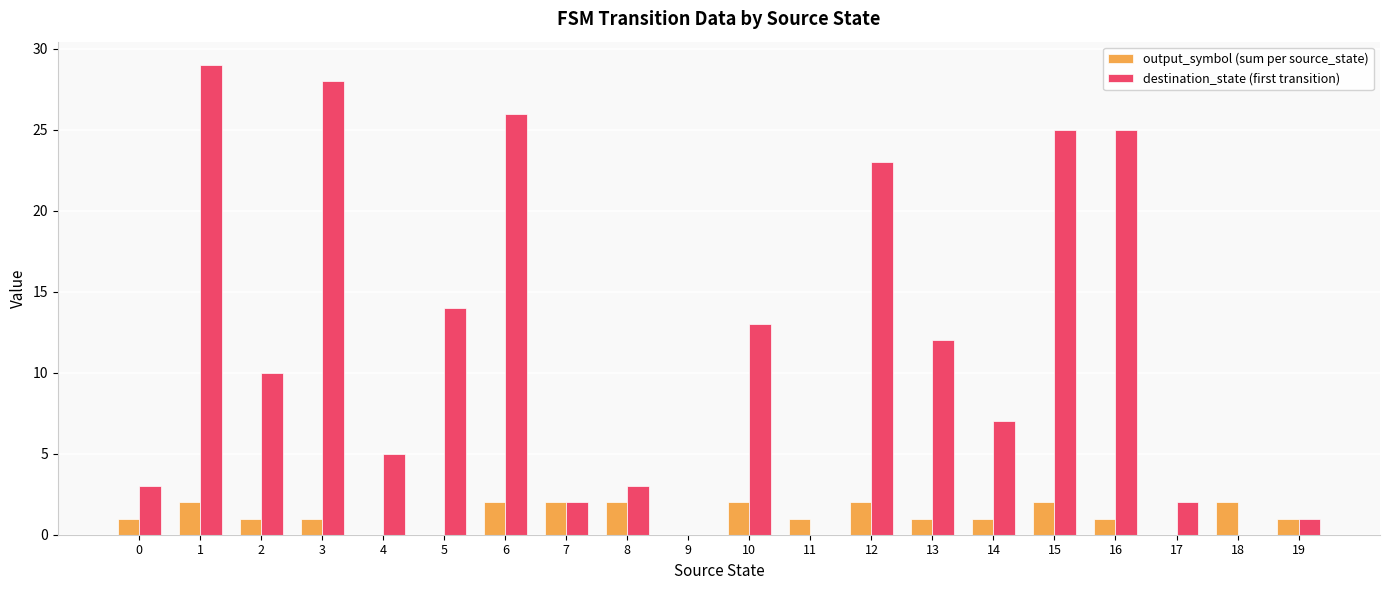

Between 8 and 17, which series saw the biggest shift?

output_symbol (sum per source_state)